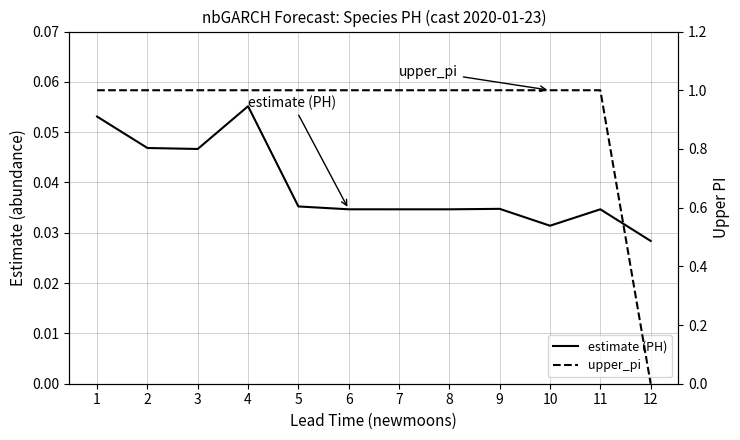

At which label is upper_pi closest to 0?

12